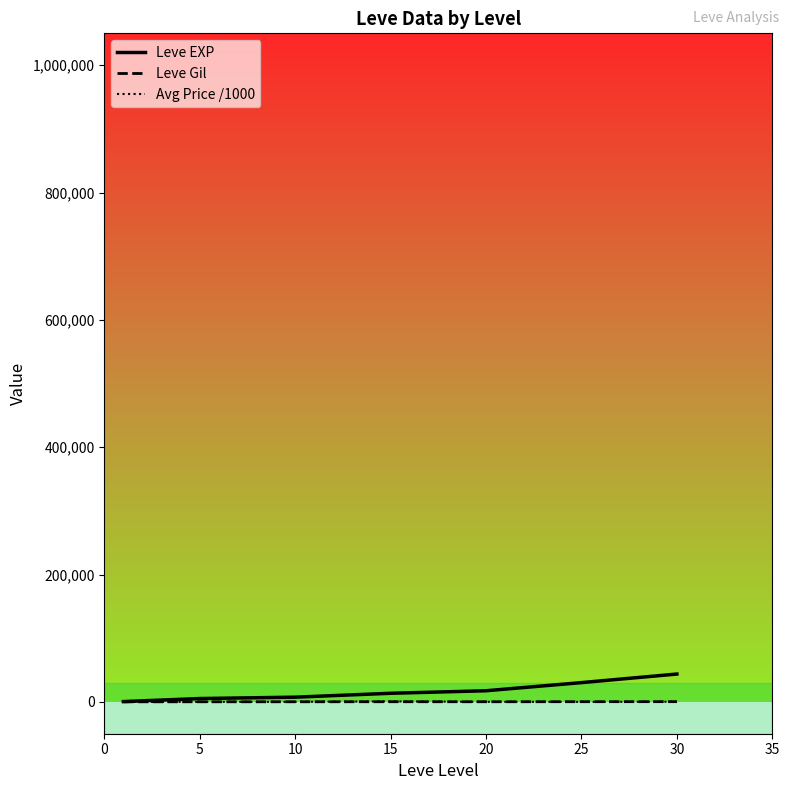

What is the maximum value for Leve EXP?

43730.0